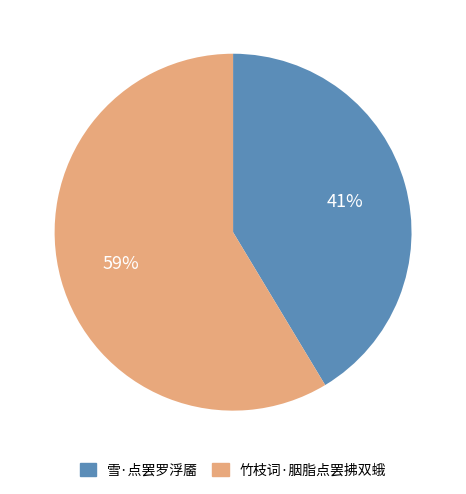

Which has a higher value, 竹枝词·胭脂点罢拂双蛾 or 雪·点罢罗浮靥?

竹枝词·胭脂点罢拂双蛾